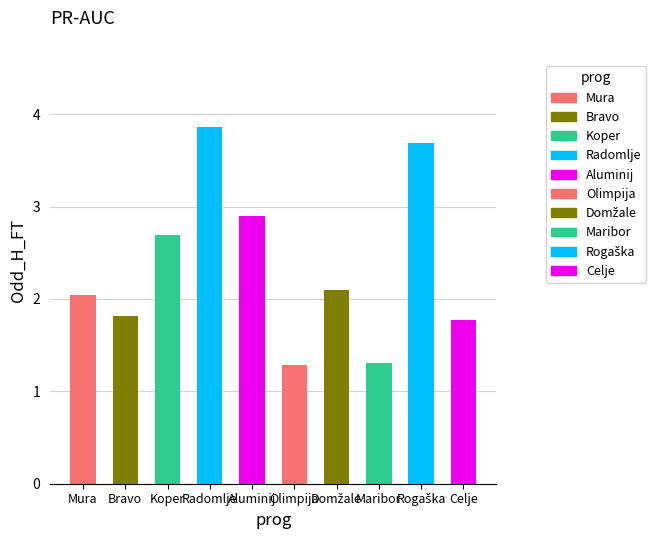

At which label is the value closest to 2?

Mura